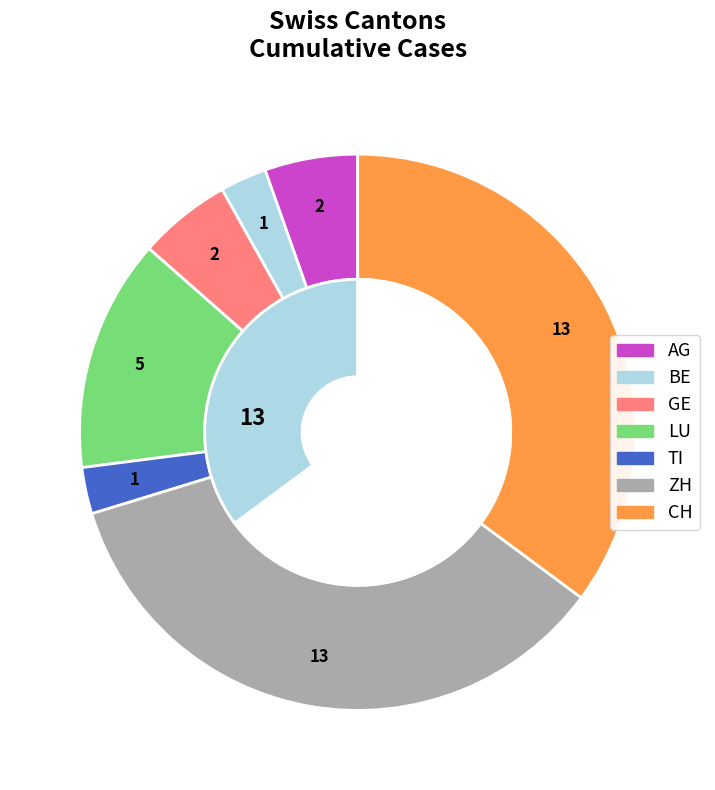

How many segments does this pie chart have?

7